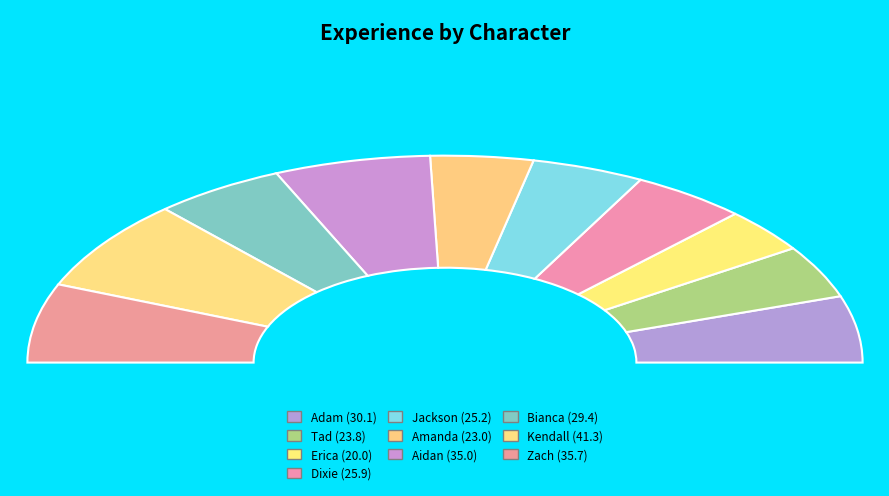

What portion of the pie excludes Tad?

91.8%